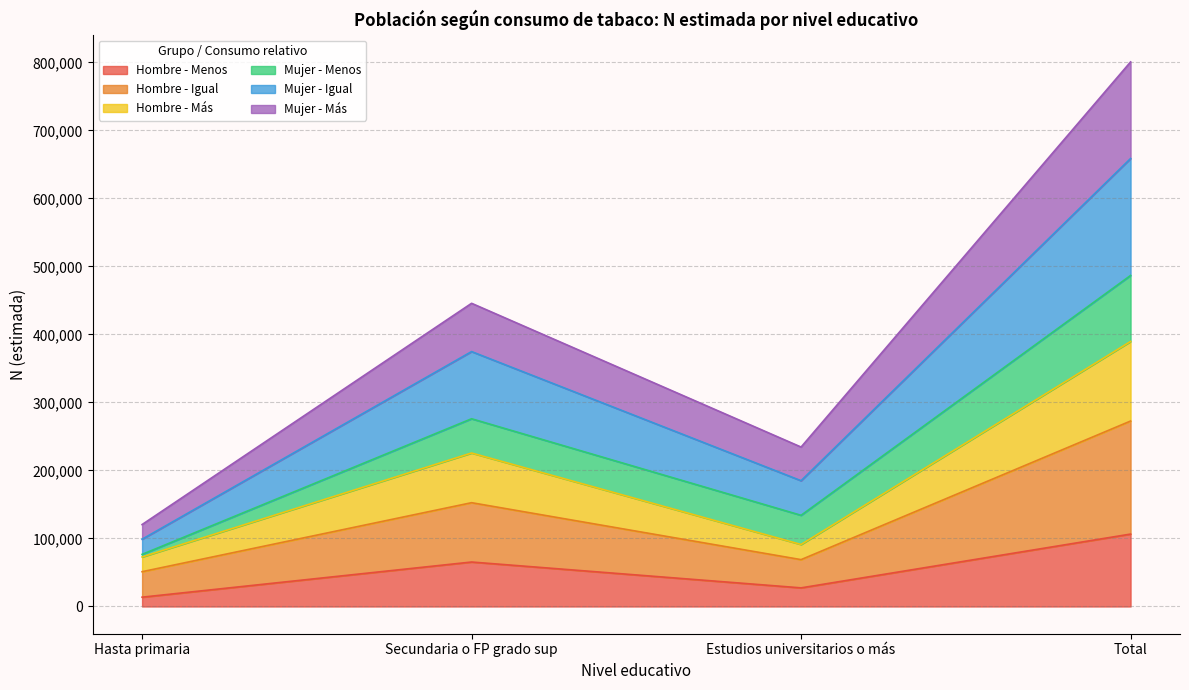

What is the label of the 3rd point from the right?

Secundaria o FP grado sup